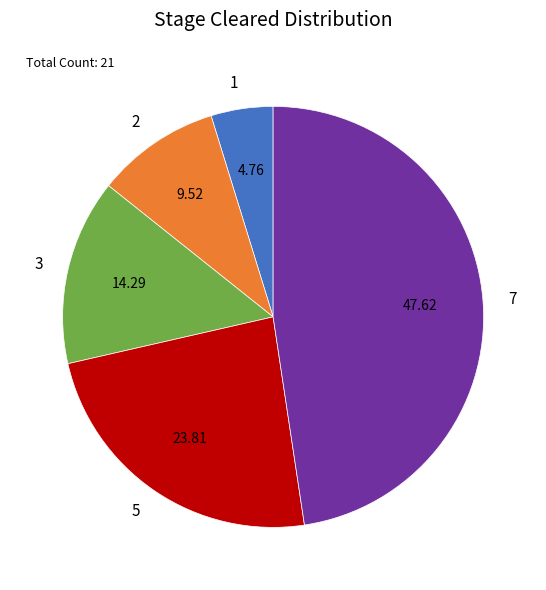

The 1 slice represents 5% of the pie. True or false?

True